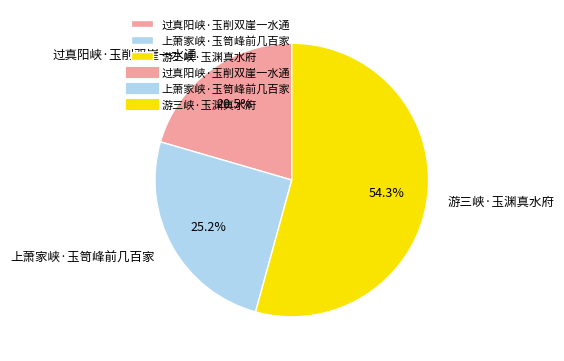

Is the sum of 游三峡·玉渊真水府 and 过真阳峡·玉削双崖一水通 greater than half?

Yes